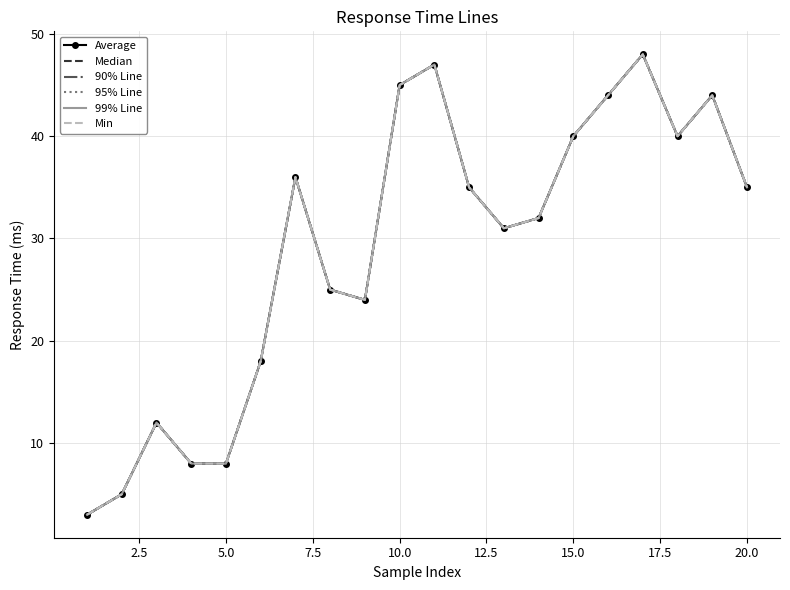

How many values in the 95% Line series are below 35?

10